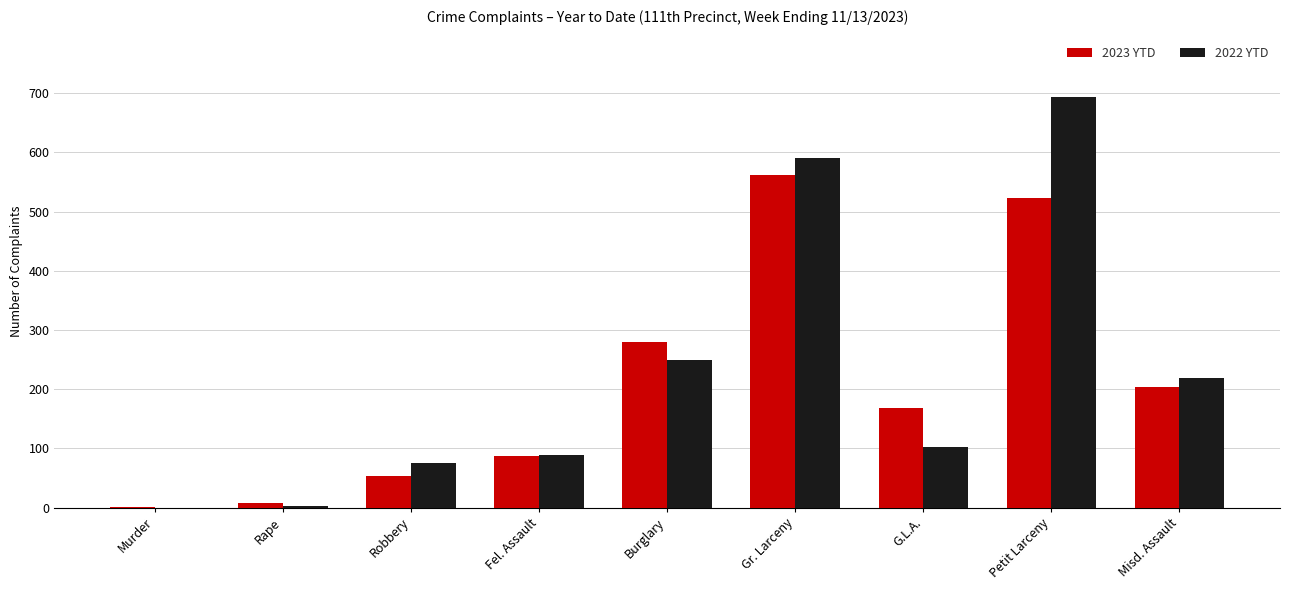

What is the total value across all series at Fel. Assault?

176